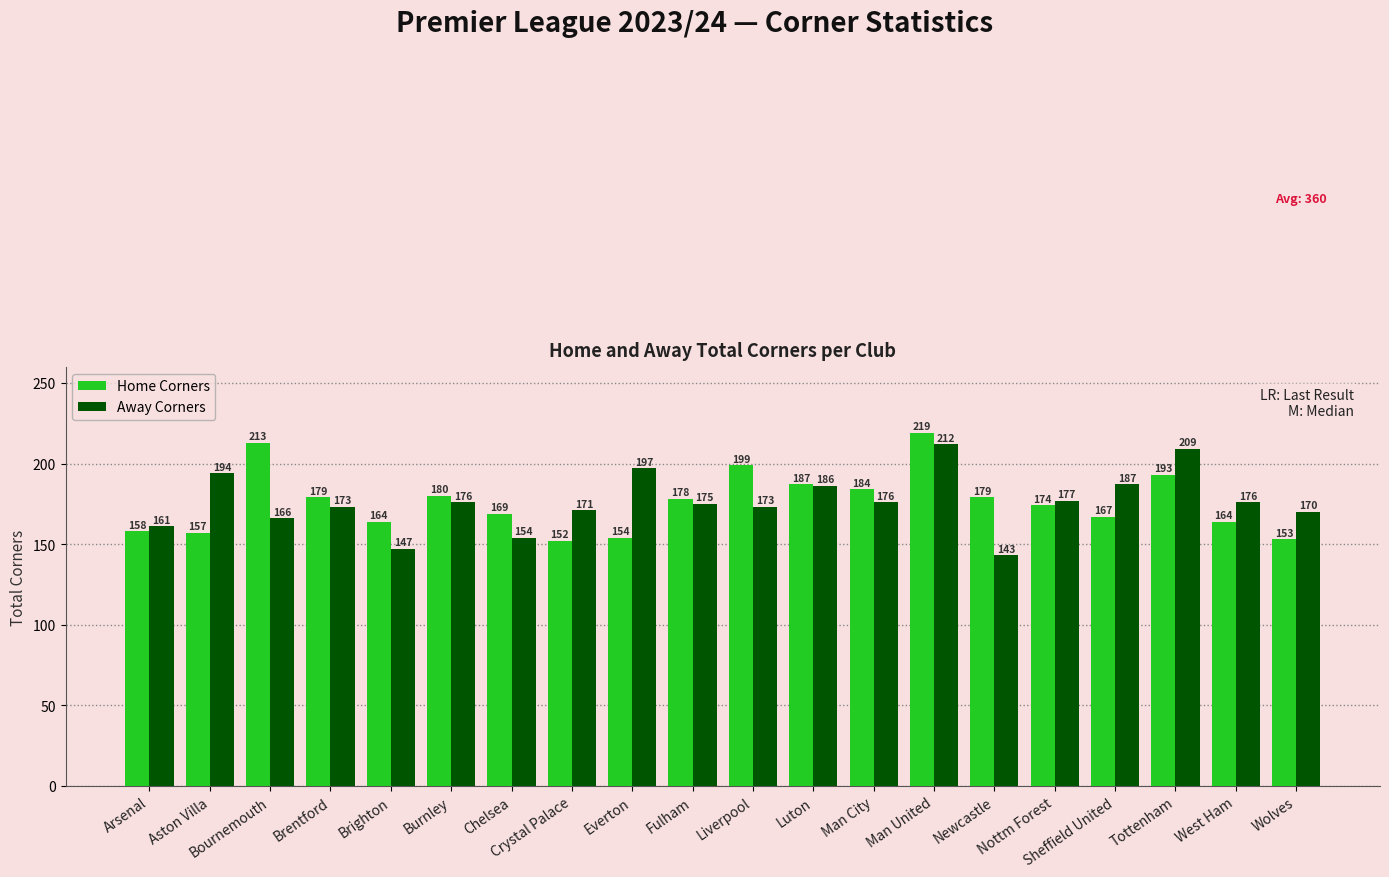

Where is Home Corners nearest to the value 185?

Man City